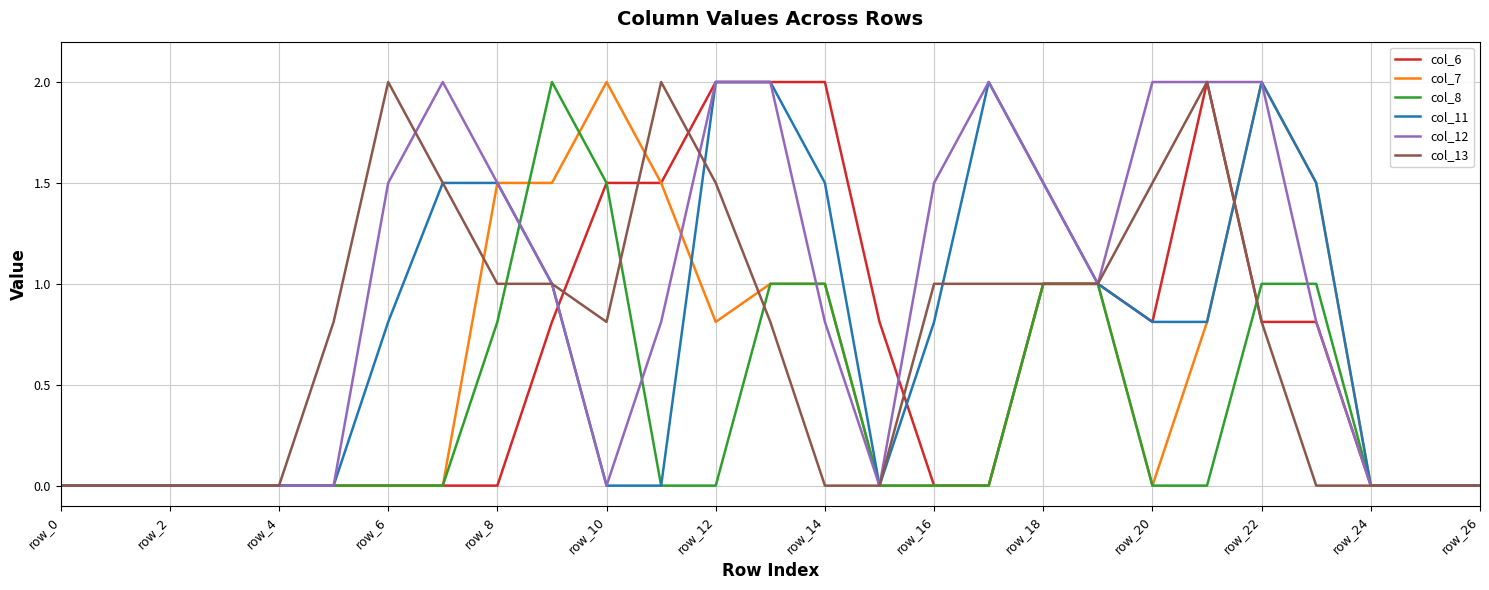

What is the difference between the maximum and second lowest values in the col_13 series?

2.0